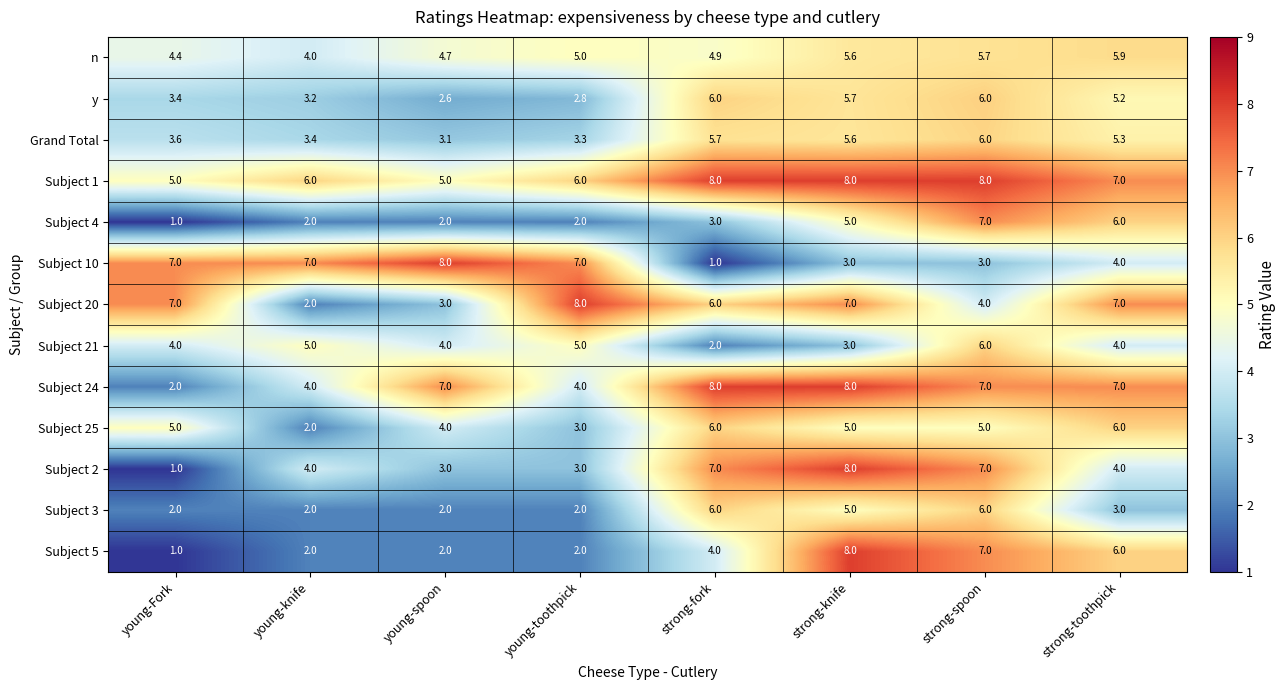

What is the difference between the maximum and second lowest values in the Subject 20 series?

5.0